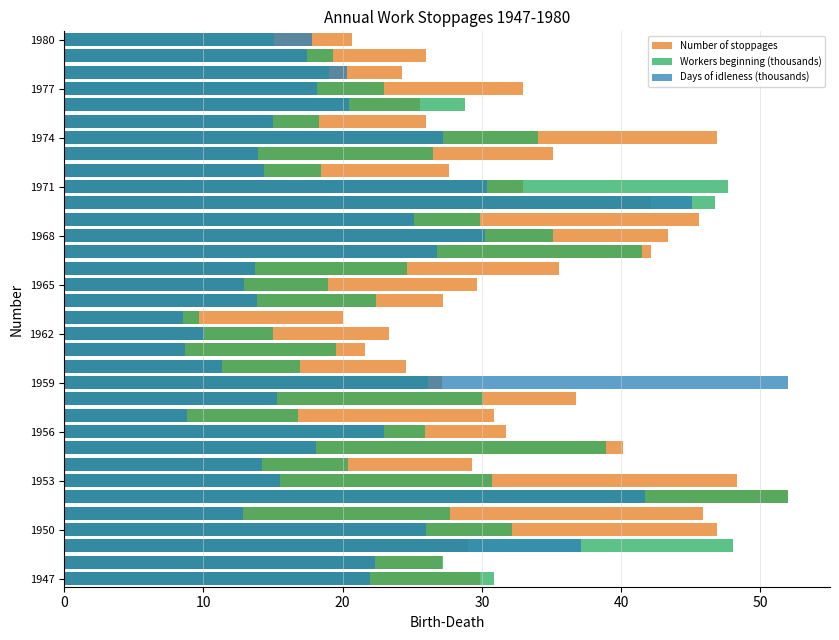

What is the sum of all Number of stoppages values?

1128.3